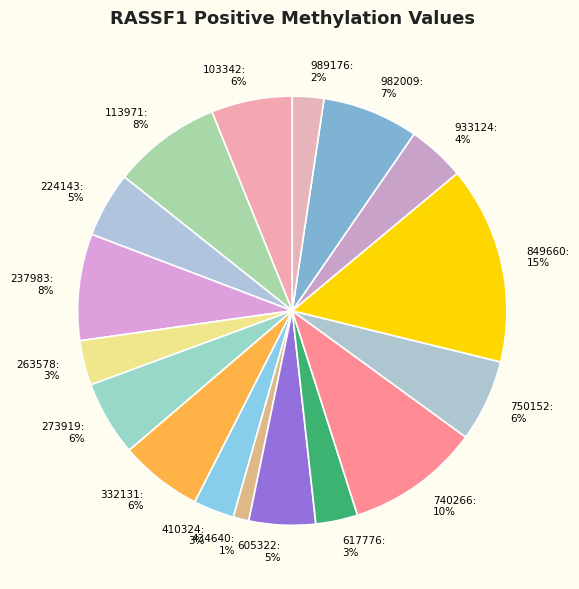

How many slices are in this pie chart?

17